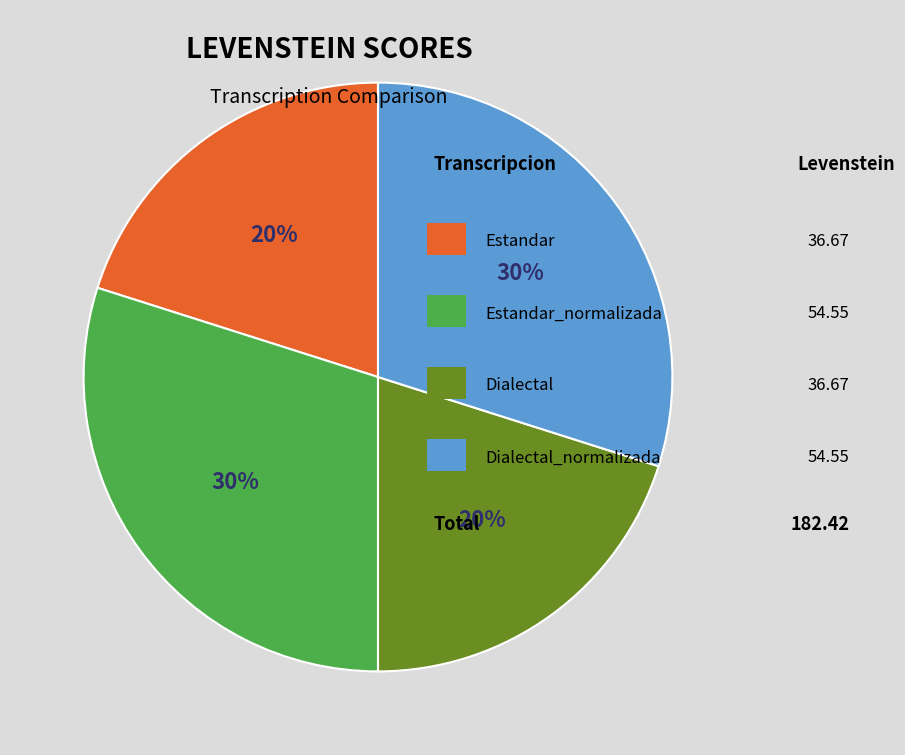

Is there a majority slice in this chart?

No